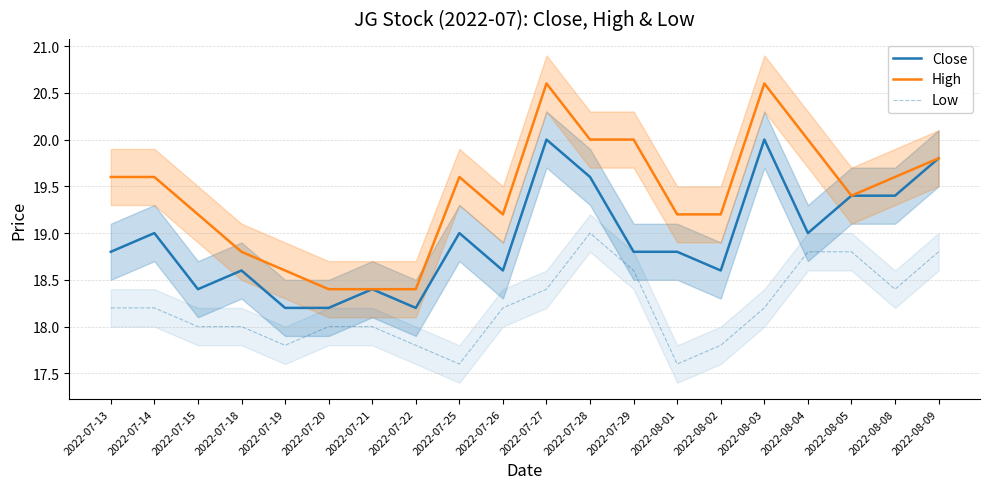

How many data points does each series have?

20